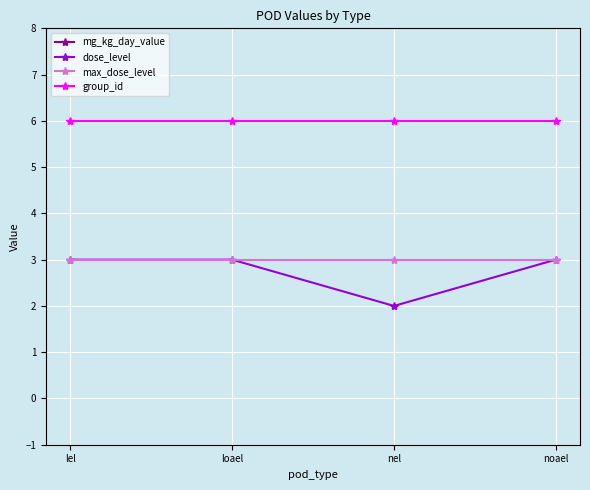

True or false: max_dose_level and mg_kg_day_value intersect in this chart.

False